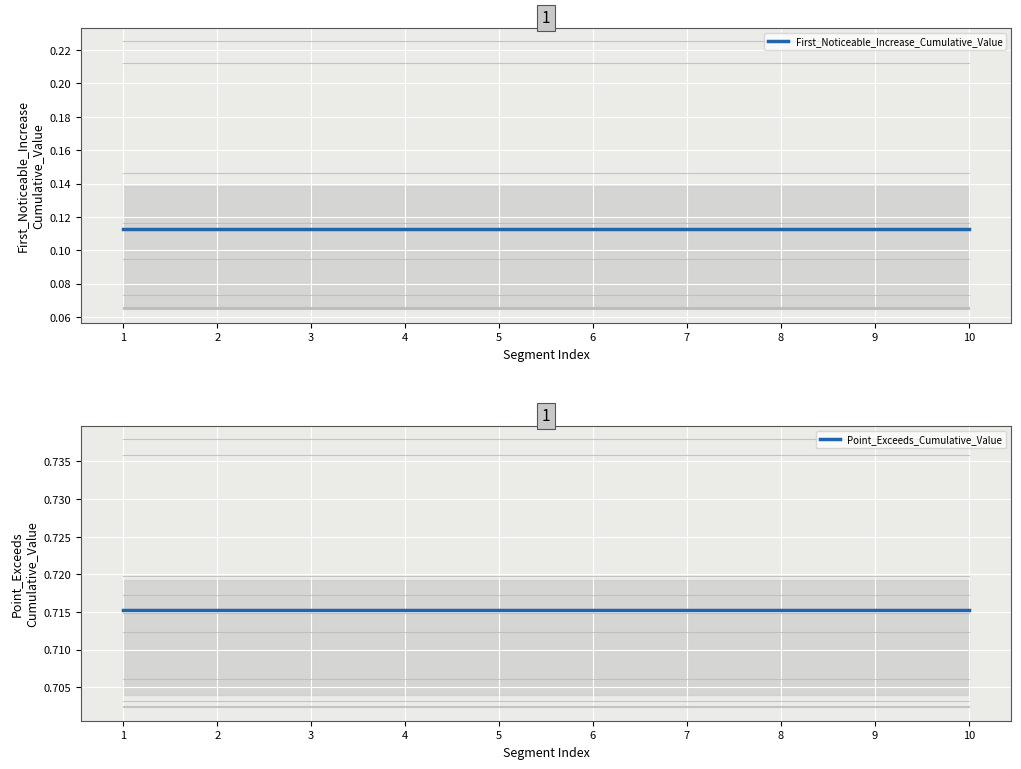

Is the value of Point_Exceeds_Cumulative_Value at 9 greater than the value of First_Noticeable_Increase_Cumulative_Value at 7?

Yes